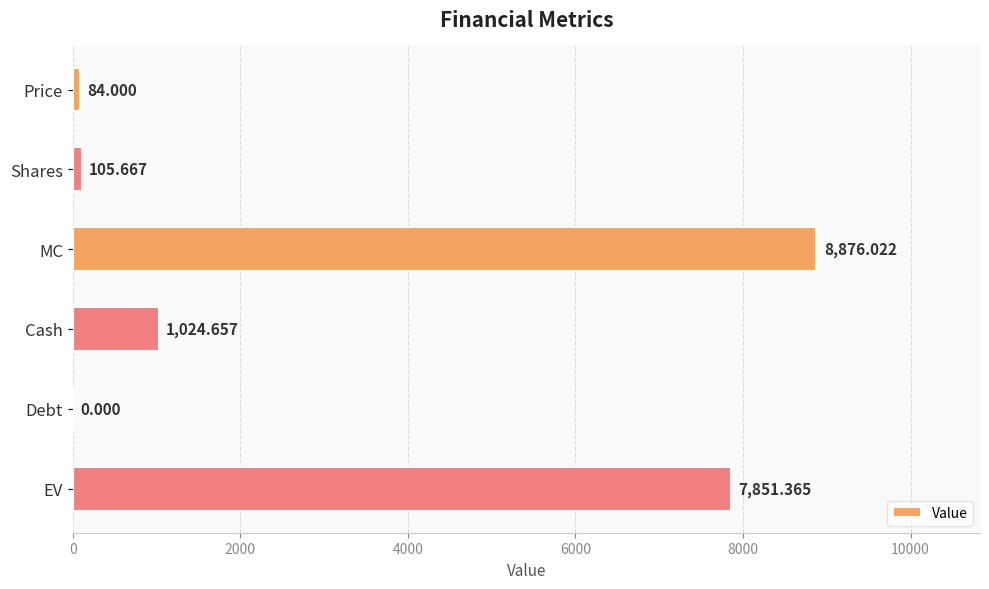

Where is the data nearest to the value 4438?

Cash